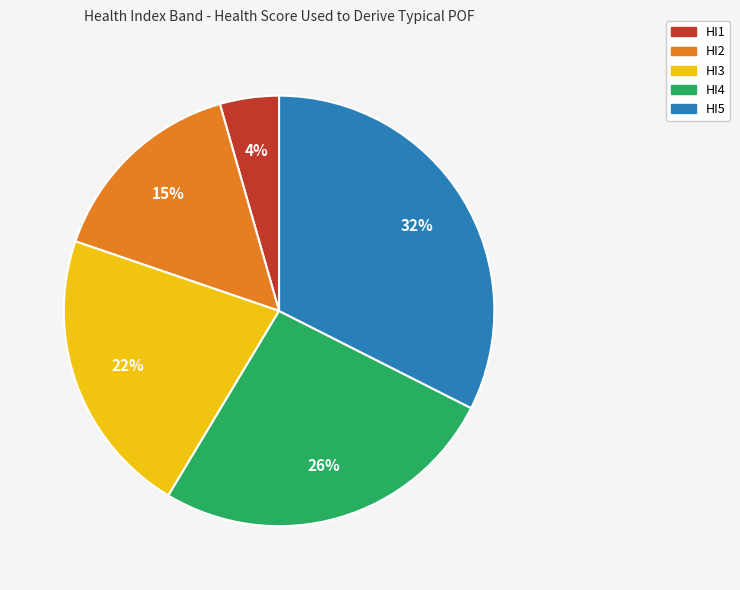

To the nearest percent, what is the average slice percentage?

20%